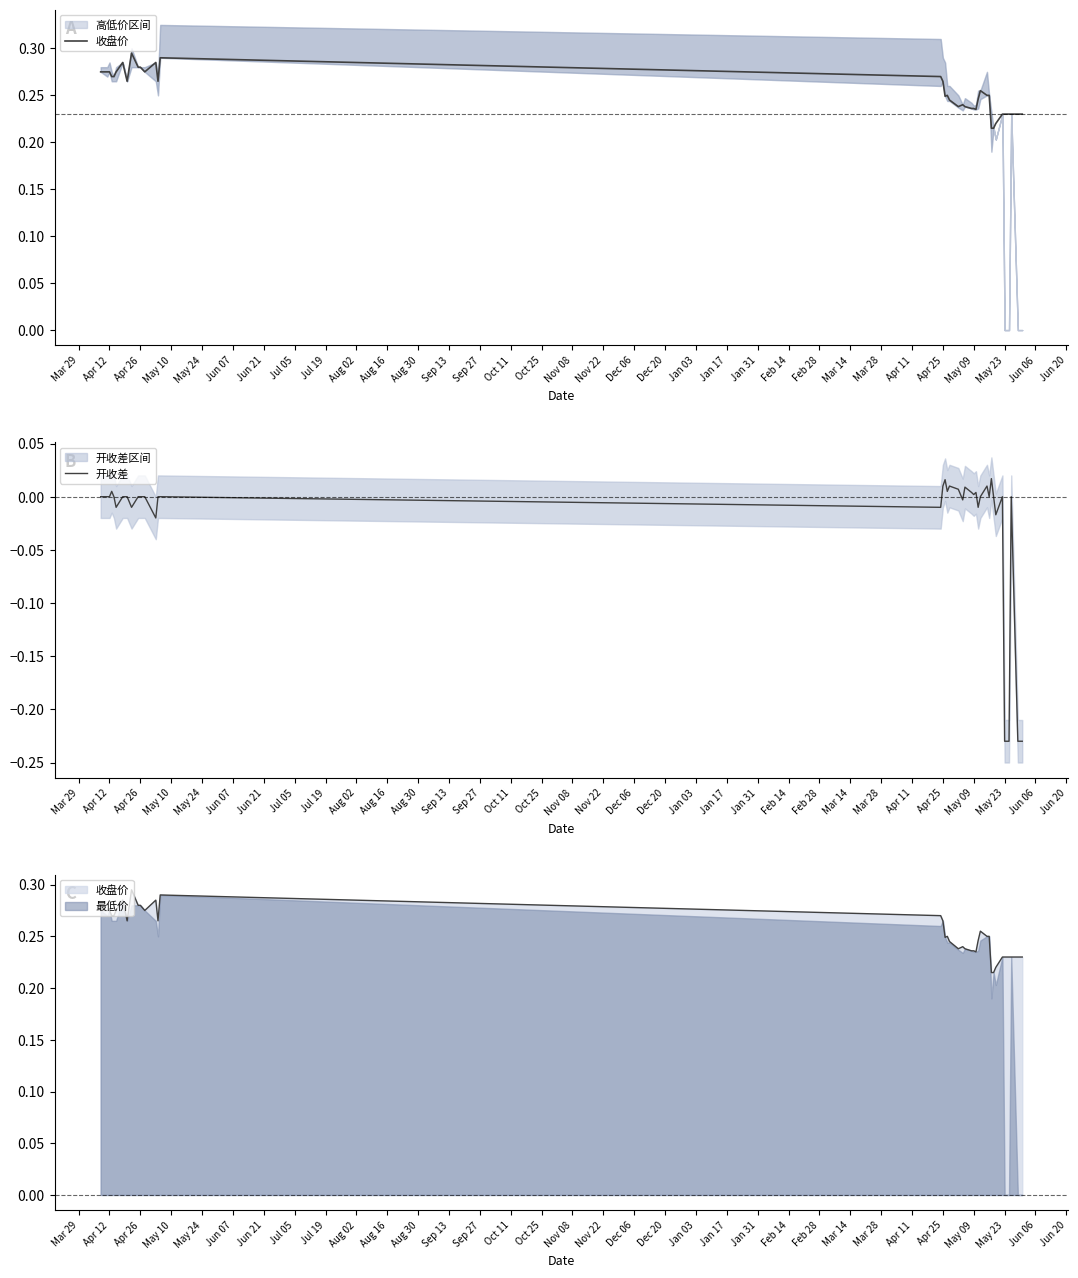

How many lines are shown in the chart?

2